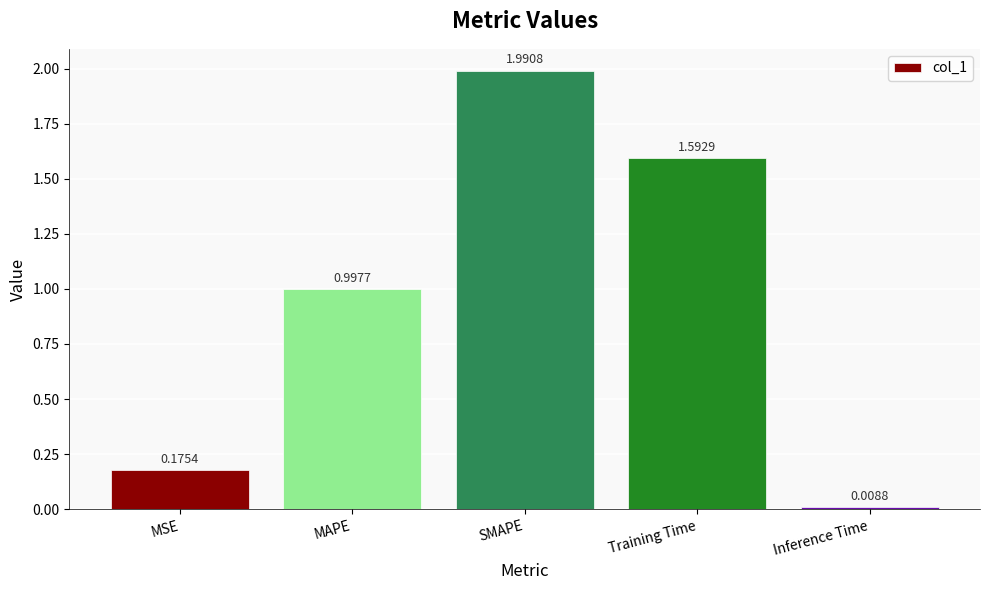

Where is the data nearest to the value 0?

Inference Time